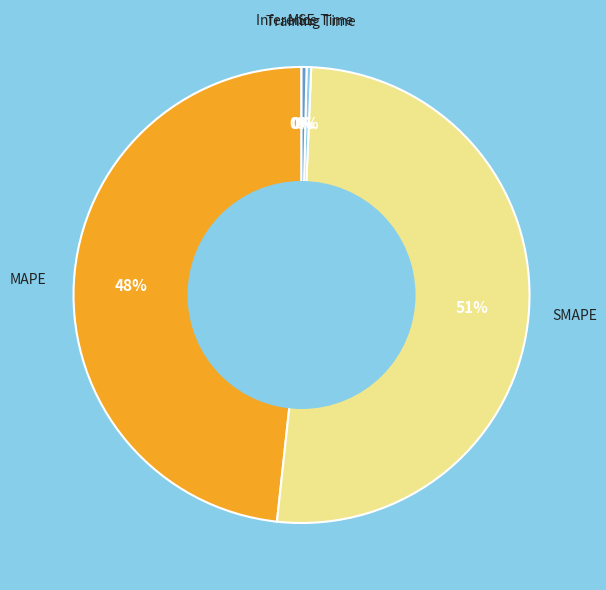

Is there a majority slice in this chart?

Yes